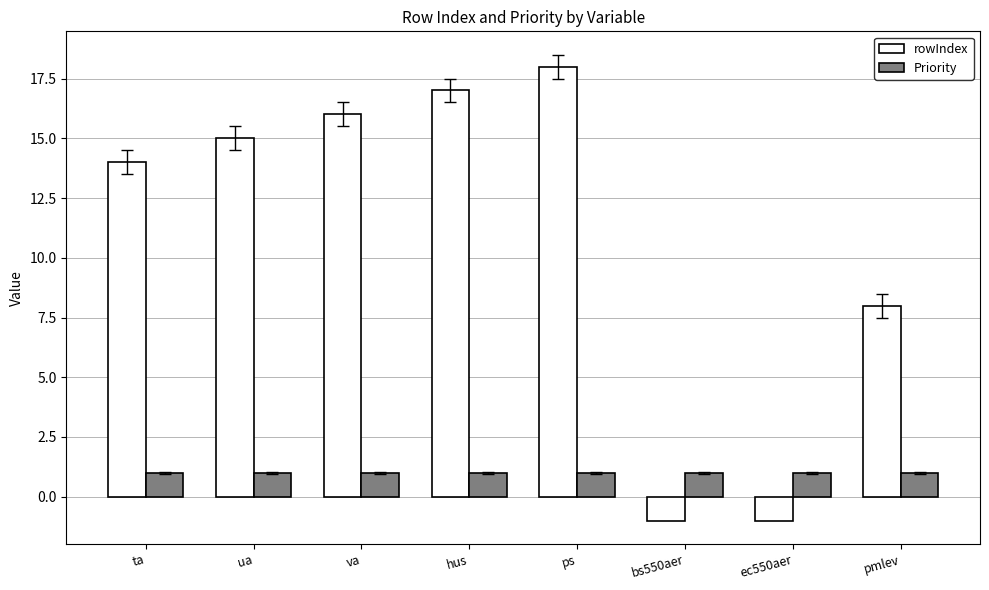

The value of rowIndex at va is 16. True or false?

True